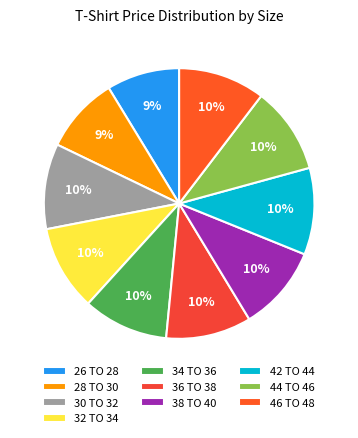

Rank the categories by value from lowest to highest.

26 TO 28, 28 TO 30, 30 TO 32, 32 TO 34, 34 TO 36, 36 TO 38, 38 TO 40, 42 TO 44, 44 TO 46, 46 TO 48